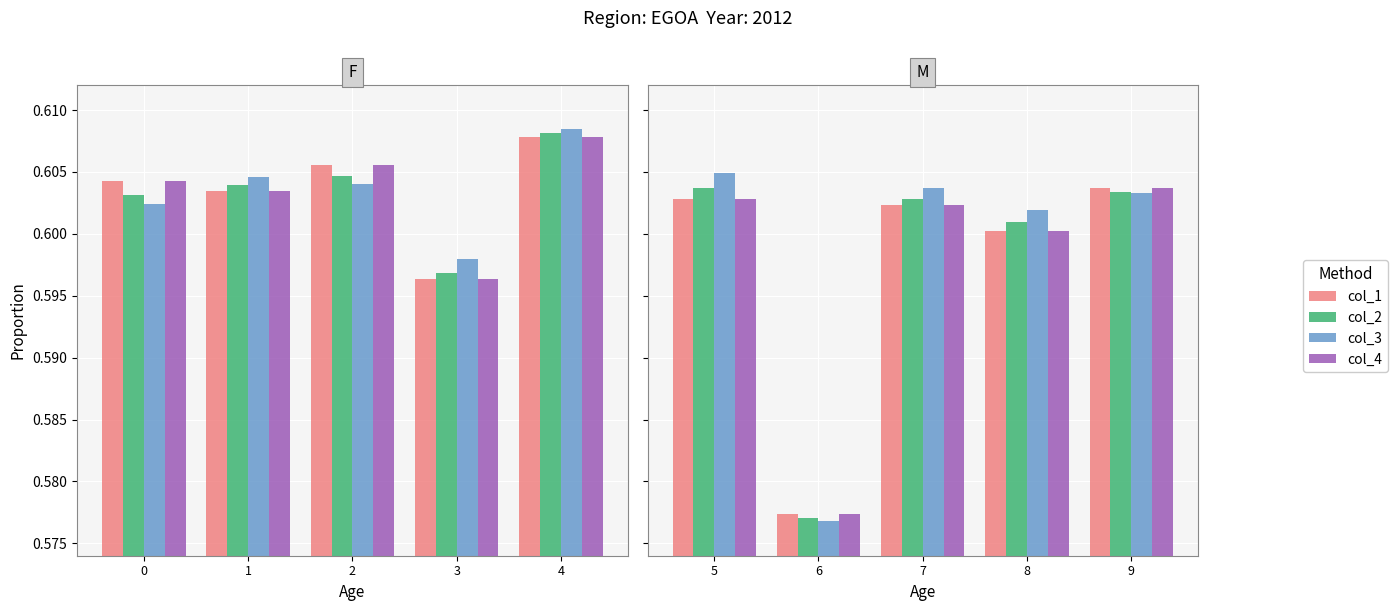

Read the col_3 value at 6.

0.6